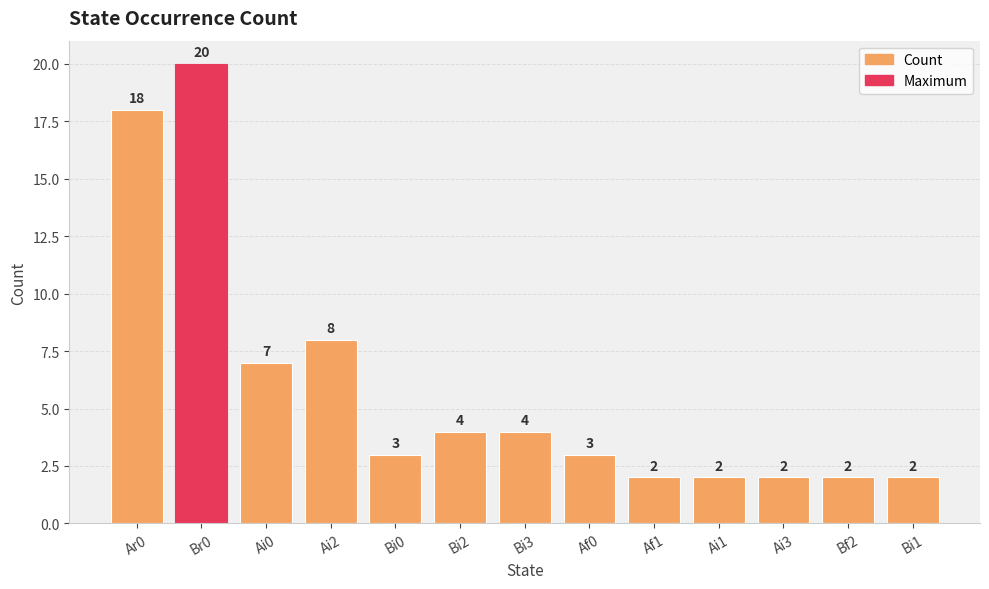

Reading right to left, transcribe all the data shown in this chart.

Bi1=2	Bf2=2	Ai3=2	Ai1=2	Af1=2	Af0=3	Bi3=4	Bi2=4	Bi0=3	Ai2=8	Ai0=7	Br0=20	Ar0=18